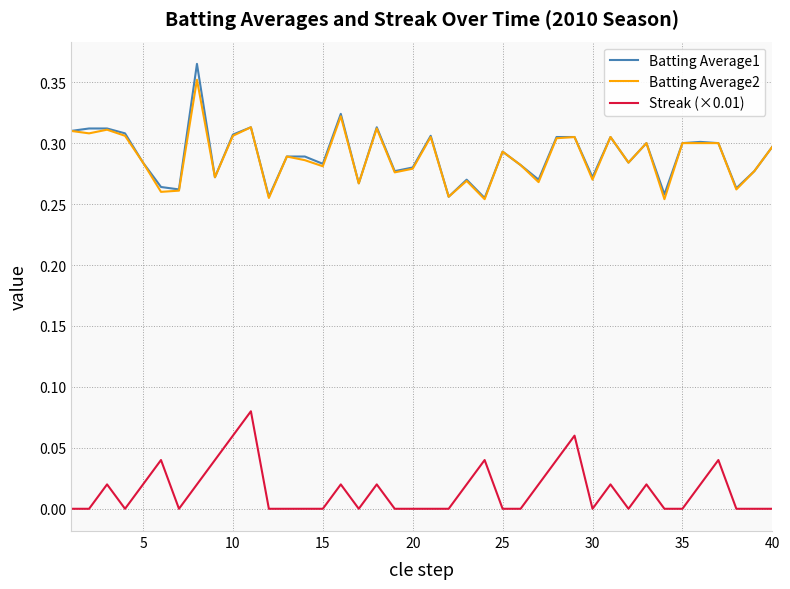

Which series has the largest range (max minus min)?

Batting Average1